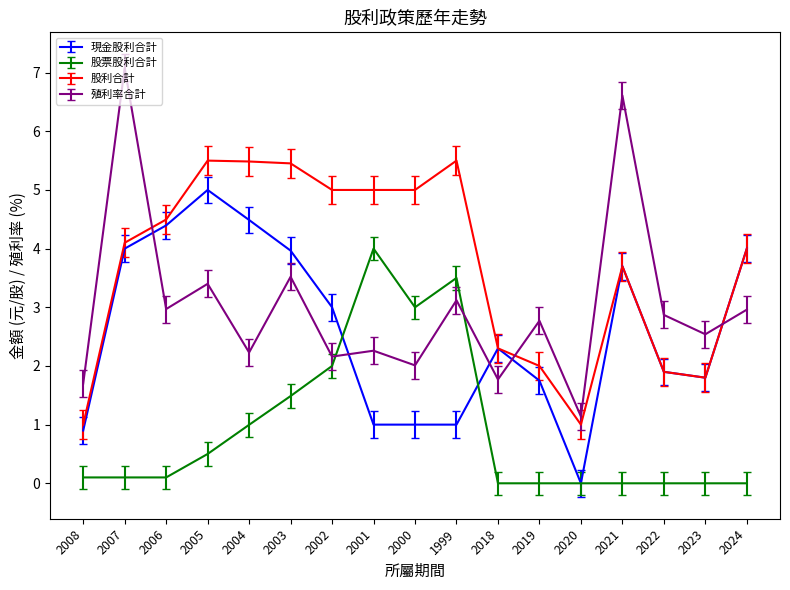

True or false: 股票股利合計 and 股利合計 intersect in this chart.

False